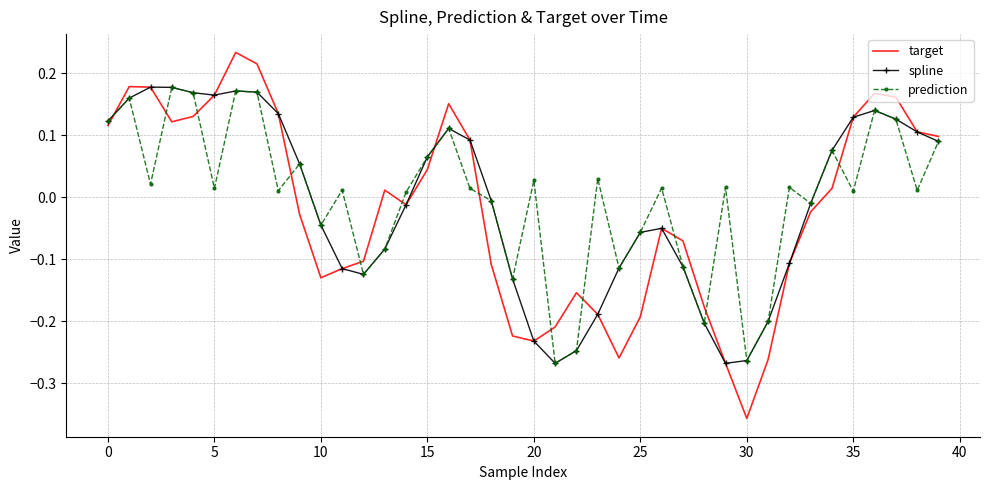

True or false: target has more than 1 interior local peaks.

True